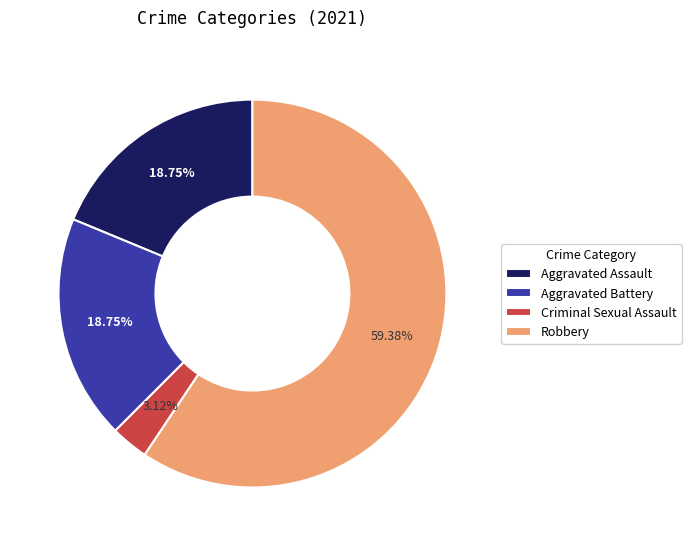

How many segments does this pie chart have?

4